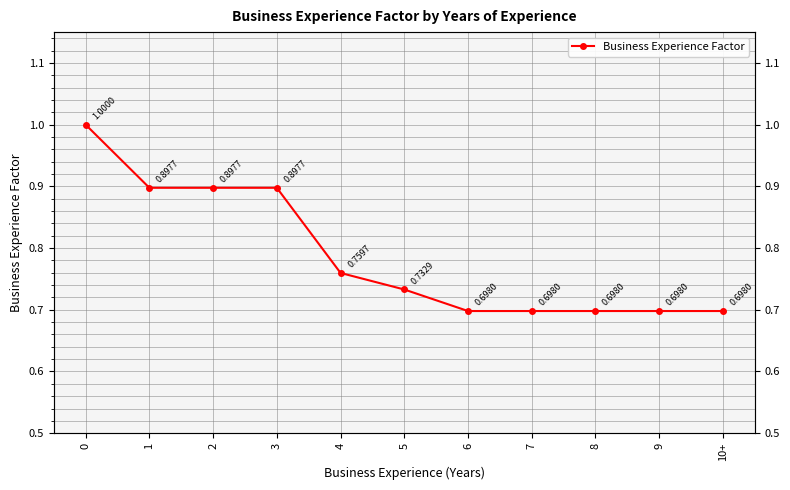

Is this an area chart (filled region under the line)?

No